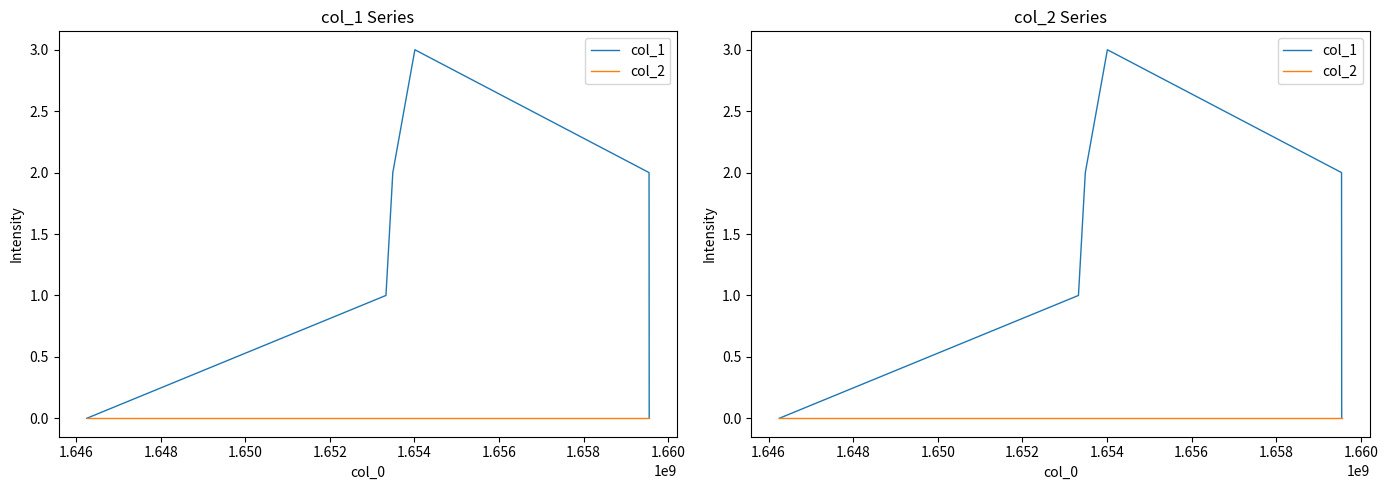

True or false: col_1 and col_2 cross at least once.

False